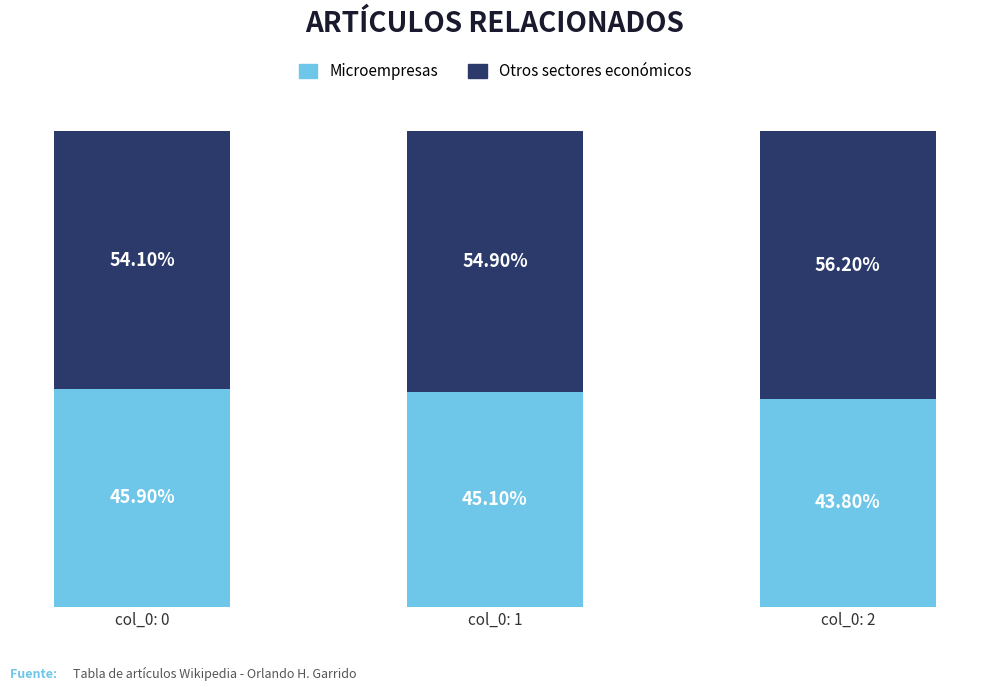

What is the total value across all series at col_0: 0?

100.0